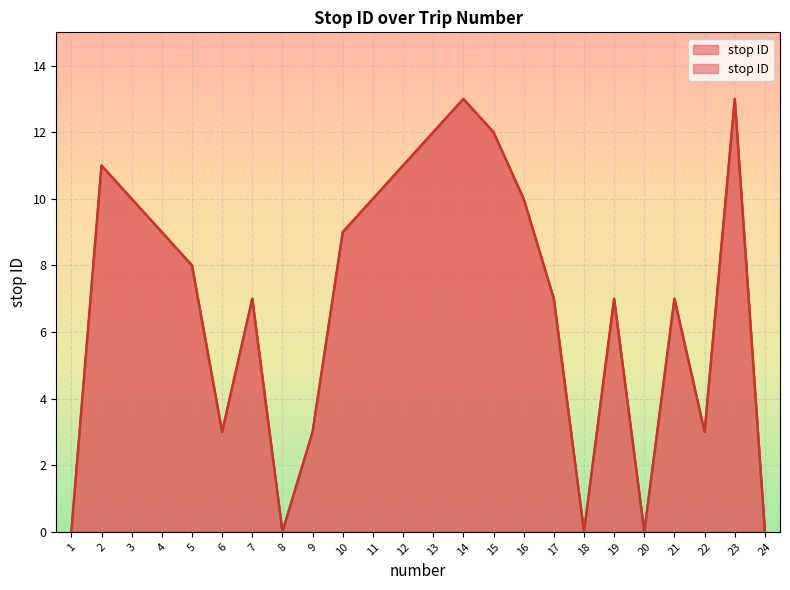

Does the chart display data point markers on the line(s)?

No